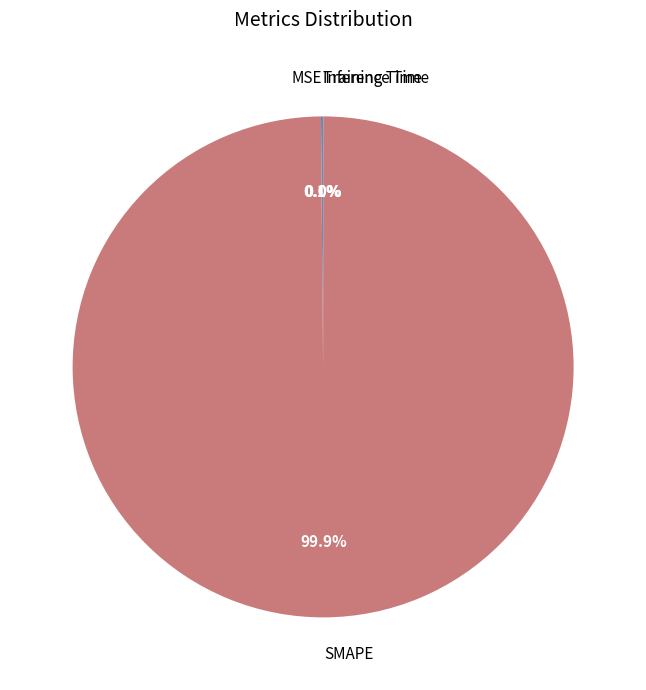

Which slice is the largest?

SMAPE